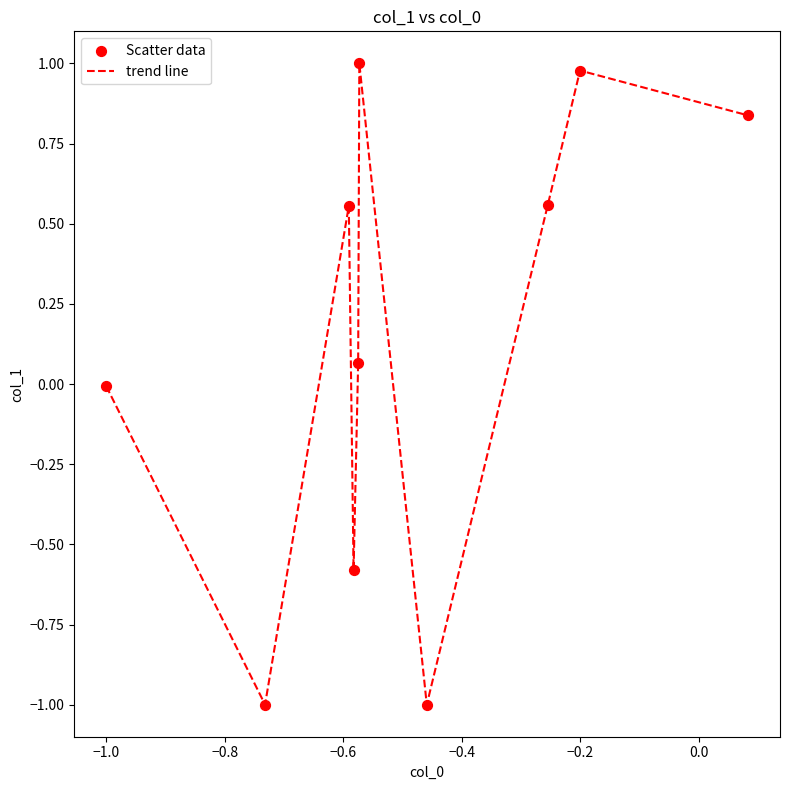

What is the minimum value shown in the chart?

-1.0